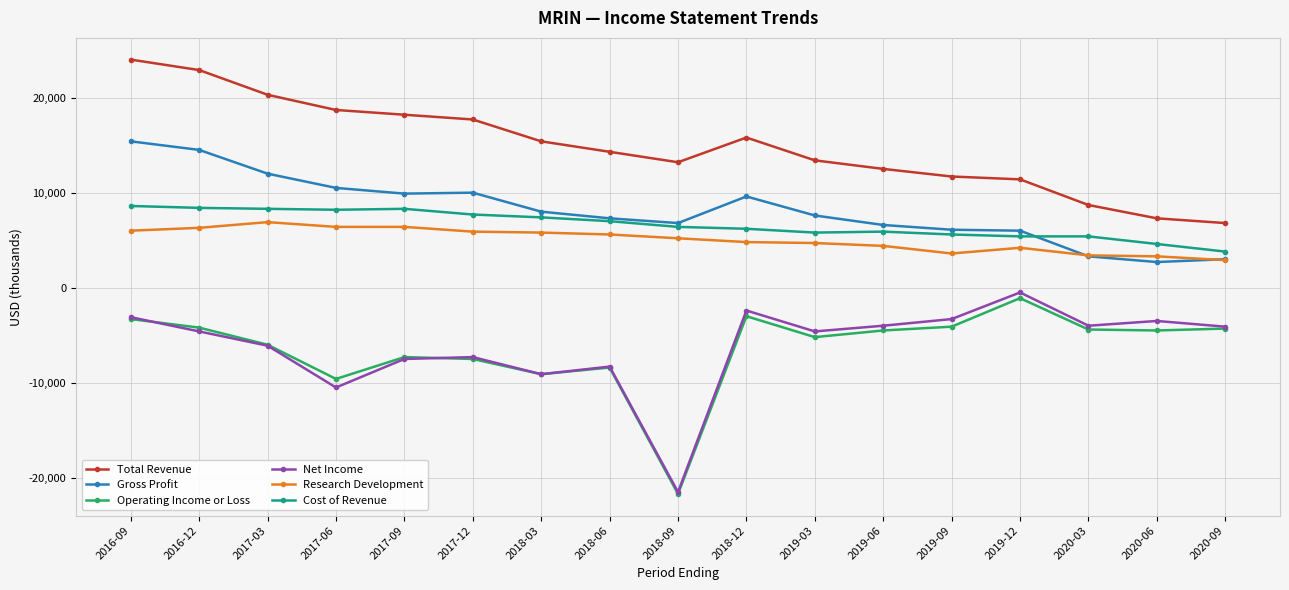

What is the label of the 7th point from the left?

2018-03